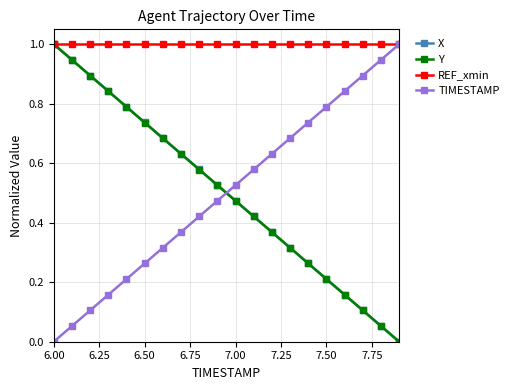

What is the highest value of the X series?

1.0